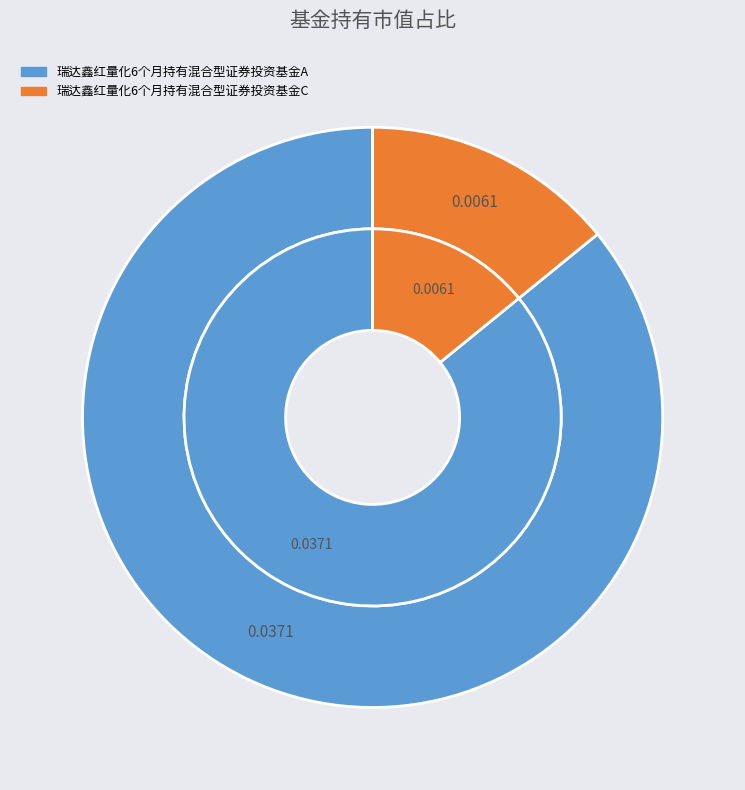

How many slices are in this pie chart?

2